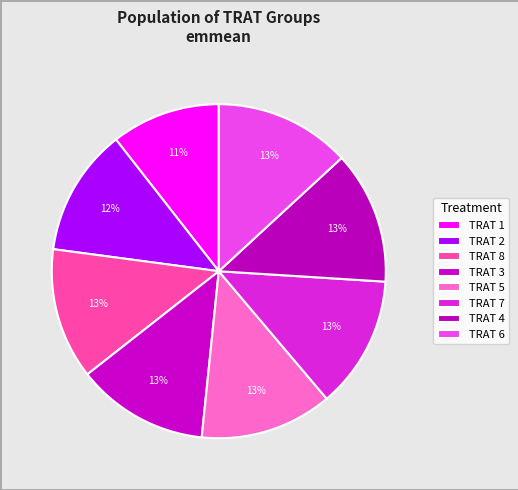

How many slices are in this pie chart?

8